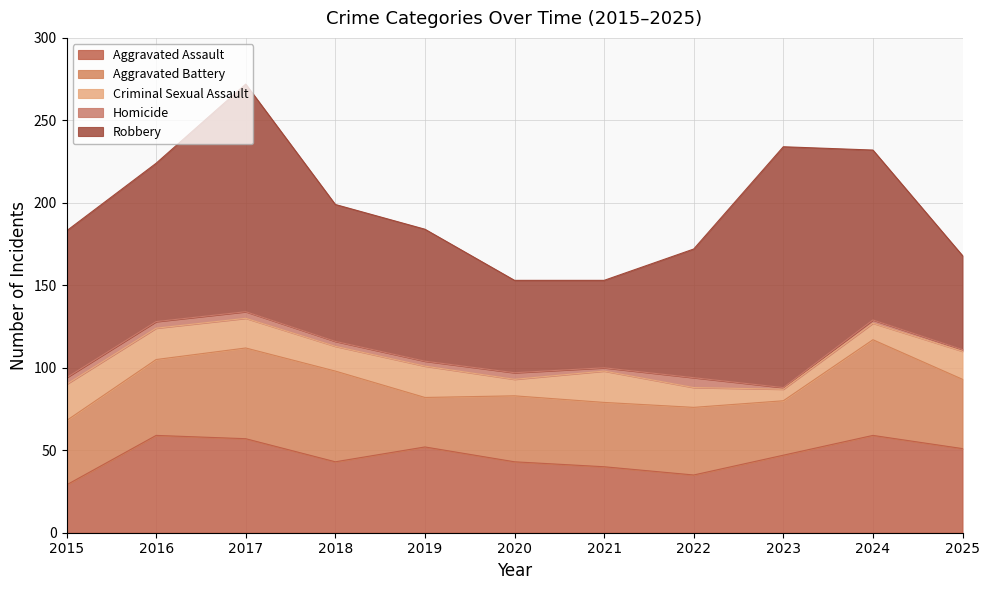

Reading left to right, what are all the values shown in this chart?

Aggravated Assault: 2015=29	2016=59	2017=57	2018=43	2019=52	2020=43	2021=40	2022=35	2023=47	2024=59	2025=51
Aggravated Battery: 2015=39	2016=46	2017=55	2018=55	2019=30	2020=40	2021=39	2022=41	2023=33	2024=58	2025=42
Criminal Sexual Assault: 2015=22	2016=19	2017=18	2018=15	2019=19	2020=10	2021=19	2022=12	2023=7	2024=10	2025=17
Homicide: 2015=4	2016=4	2017=4	2018=3	2019=3	2020=4	2021=2	2022=6	2023=1	2024=2	2025=1
Robbery: 2015=89	2016=96	2017=138	2018=83	2019=80	2020=56	2021=53	2022=78	2023=146	2024=103	2025=57